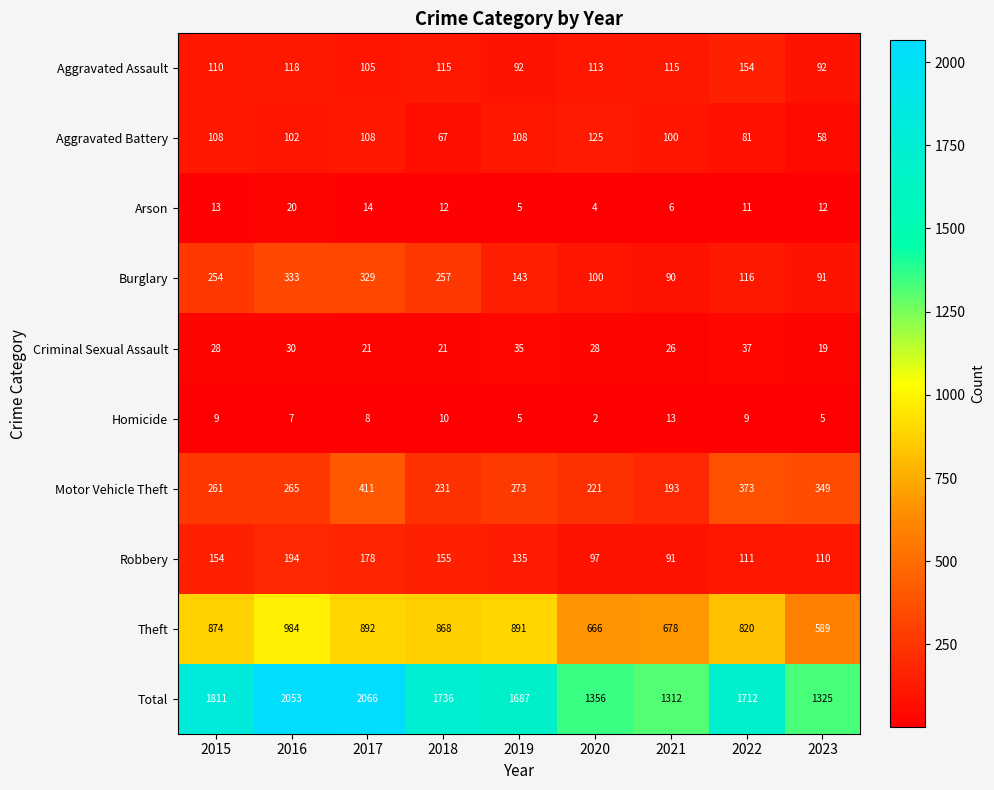

Is the value of Aggravated Battery at 2019 greater than the value of Robbery at 2022?

No